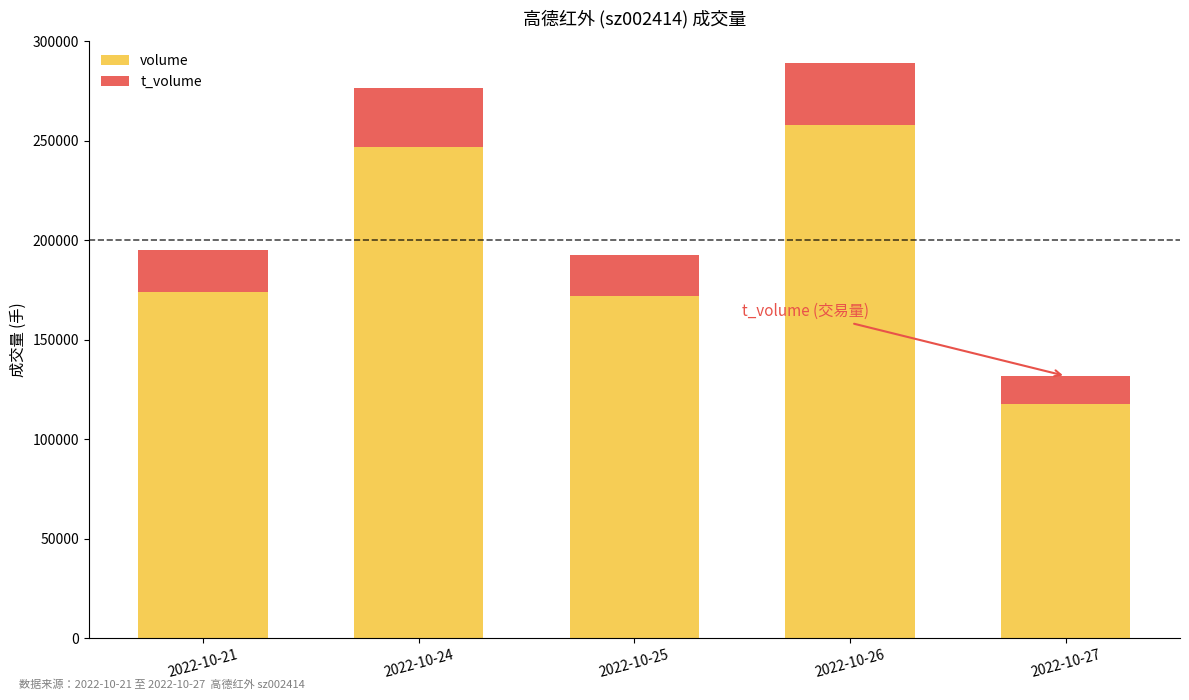

Count the number of data series in this chart.

2